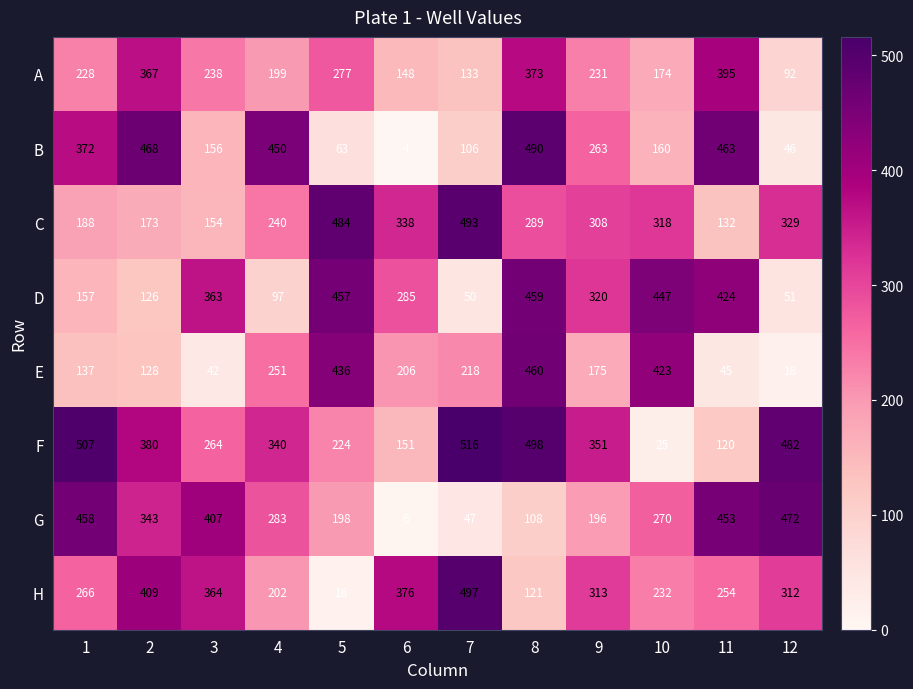

At which category is the sum across all series the highest?

8